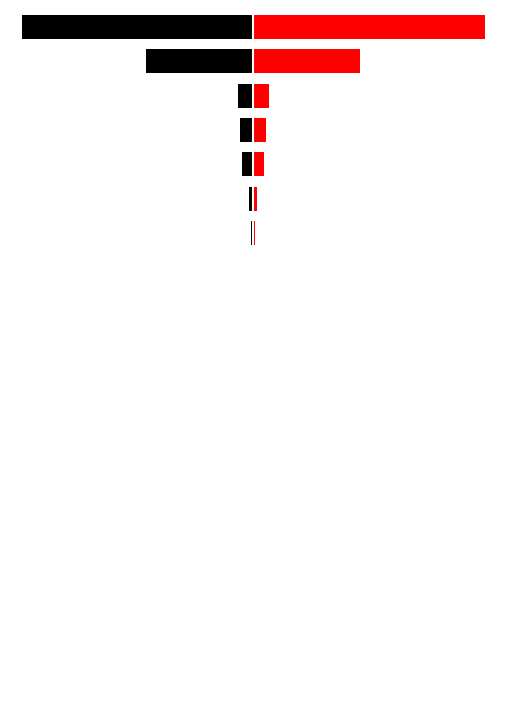

Which has a higher value, 13 or 14?

13